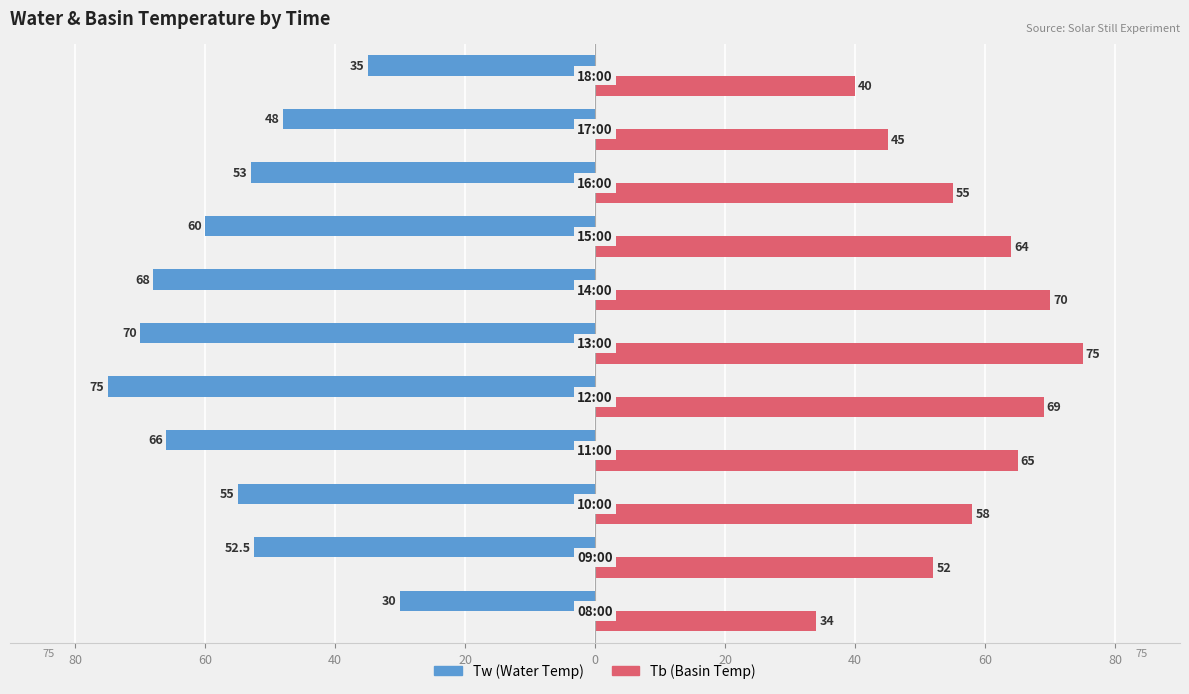

Reading right to left, extract all data points from this chart.

Tw (Water Temp): -35.0	-48.0	-53.0	-60.0	-68.0	-70.0	-75.0	-66.0	-55.0	-52.5	-30.0
Tb (Basin Temp): 40.0	45.0	55.0	64.0	70.0	75.0	69.0	65.0	58.0	52.0	34.0